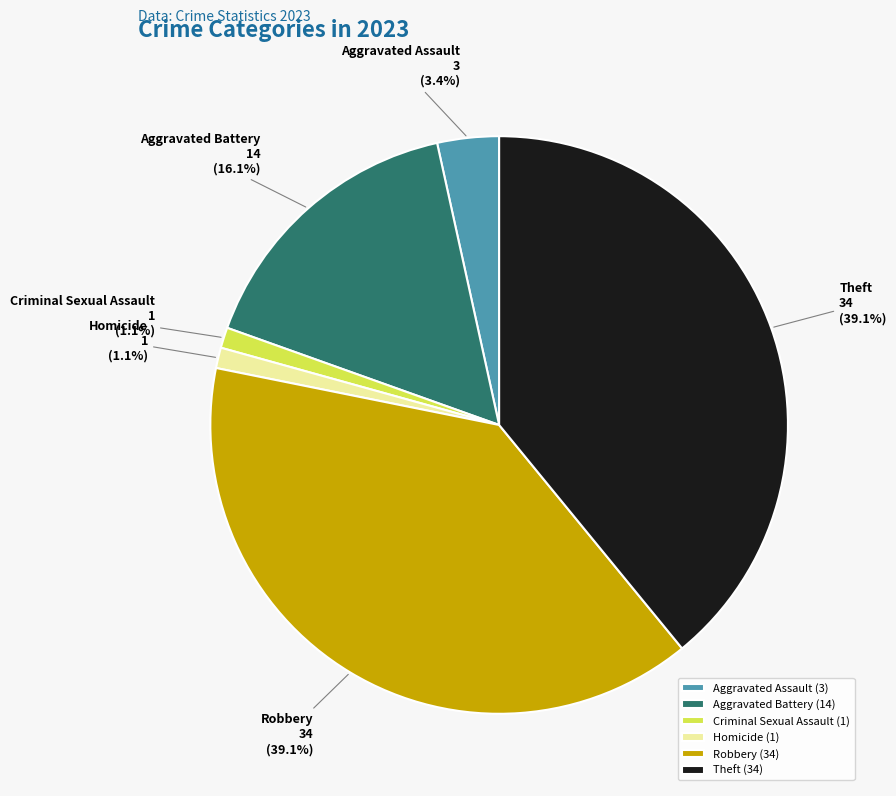

Does any single category account for the majority?

No